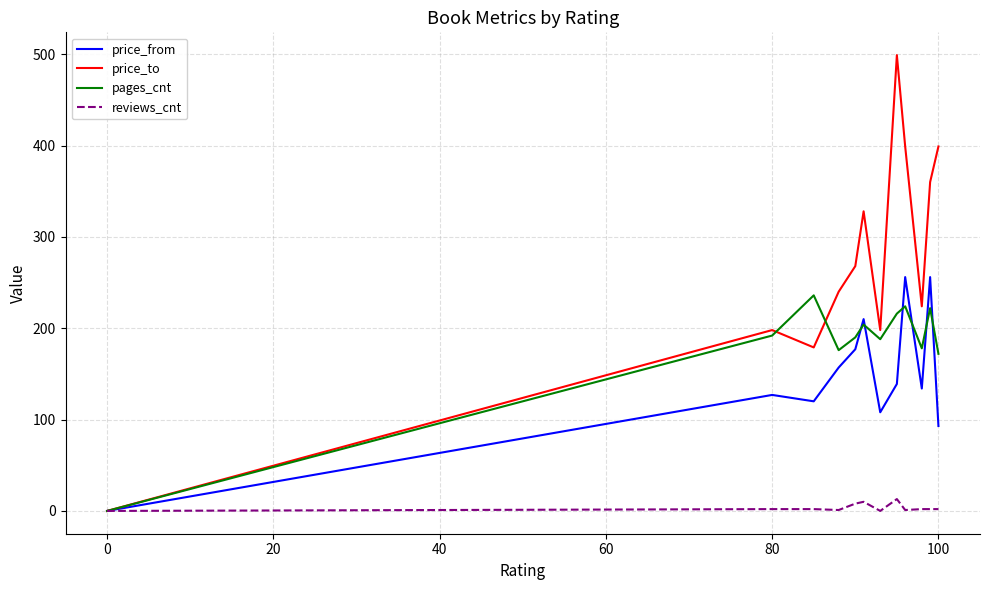

What is the highest value of the pages_cnt series?

236